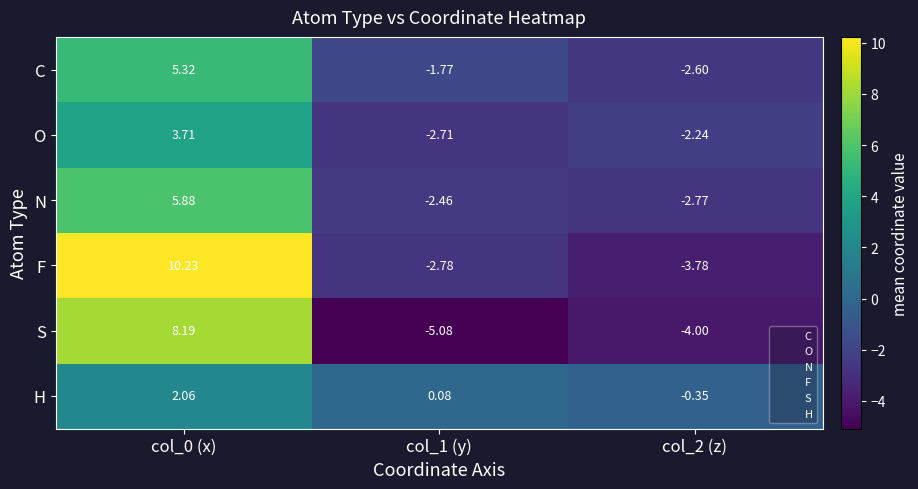

At how many categories does at least one series exceed 1?

1